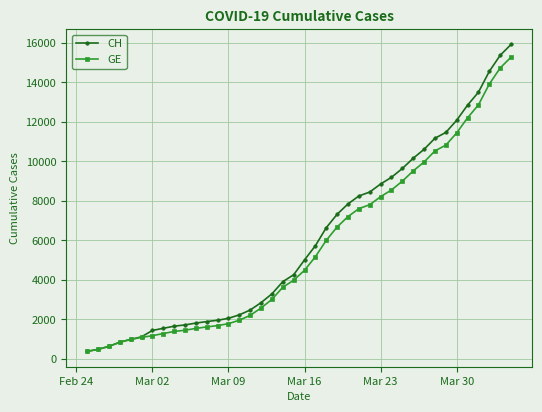

What are all the series names shown in the legend?

CH, GE